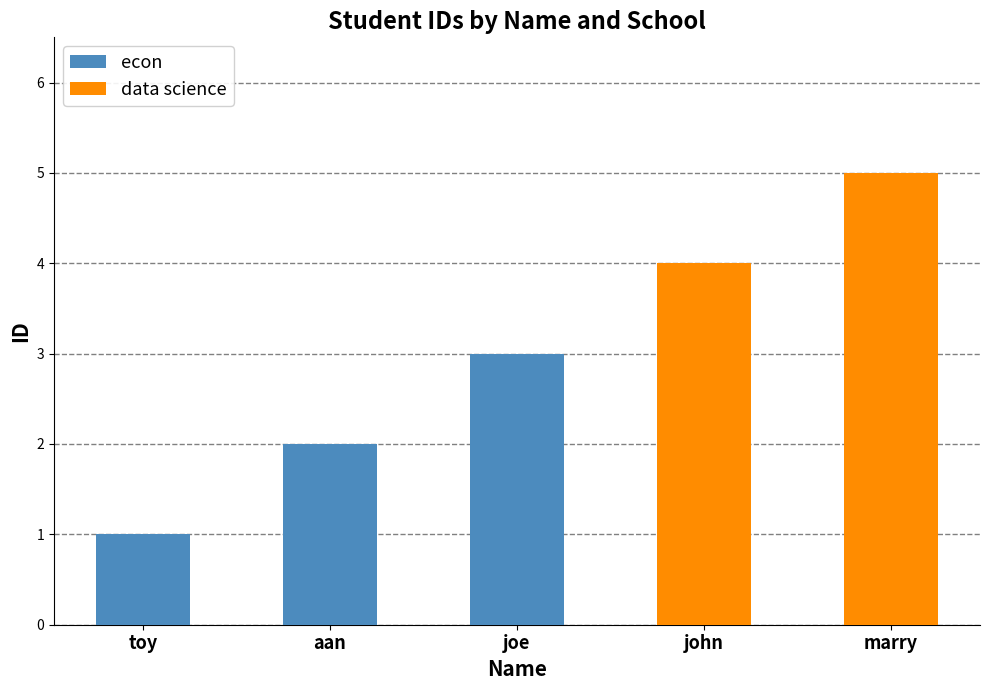

What is the label of the 3rd bar from the left?

joe